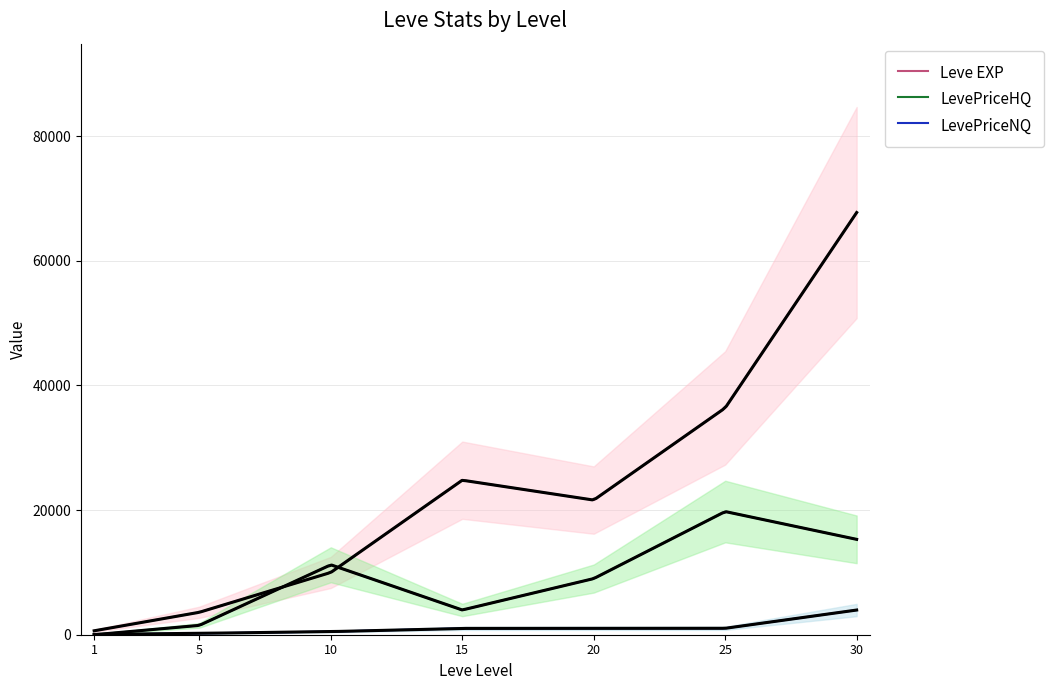

At which category is the sum across all series the highest?

30